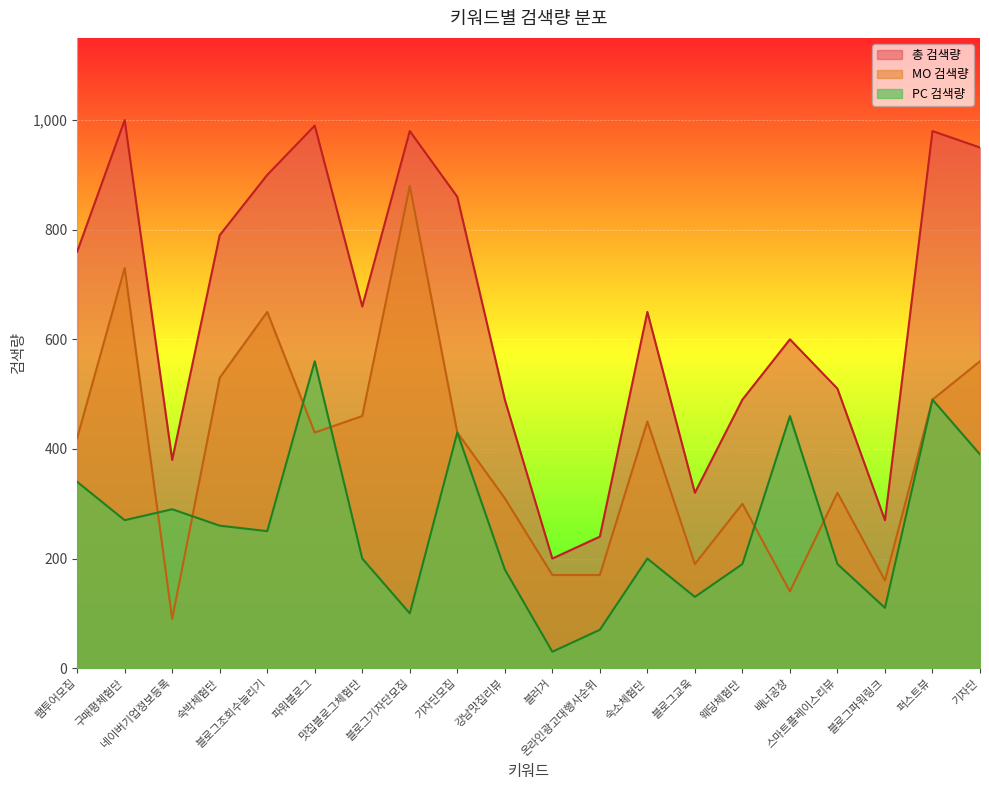

What position from the right is 스마트플레이스리뷰?

4